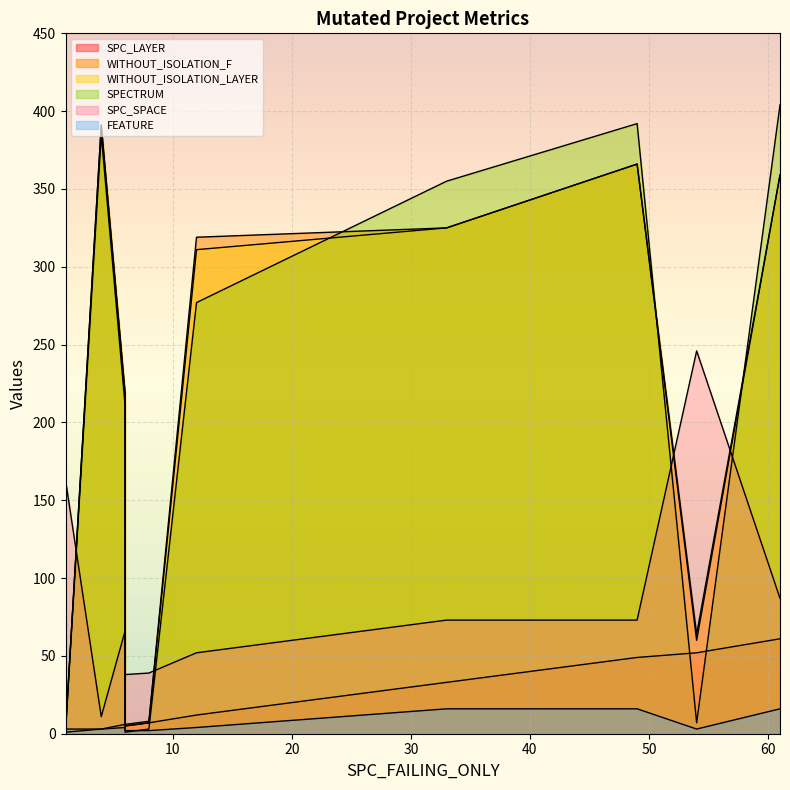

Which series has the widest spread of values?

SPECTRUM